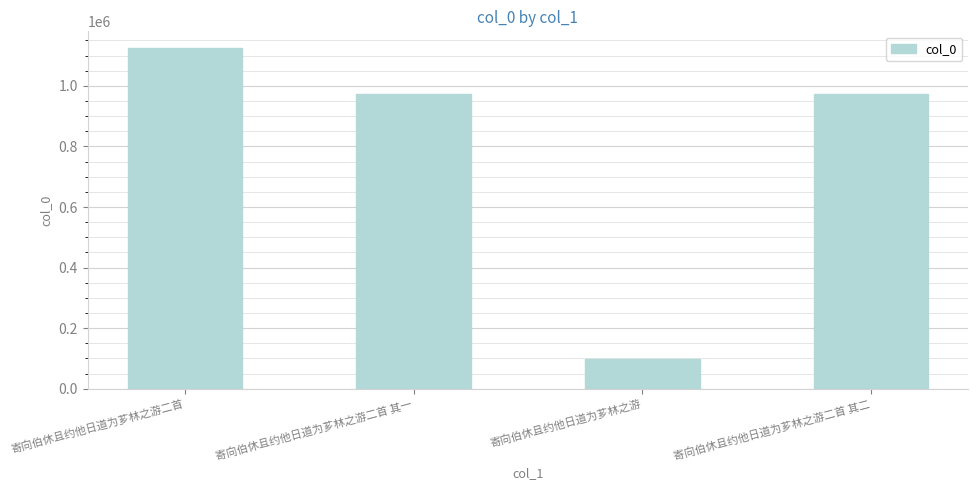

What is the change in value from 寄向伯休且约他日道为芗林之游二首 to 寄向伯休且约他日道为芗林之游?

-1027581